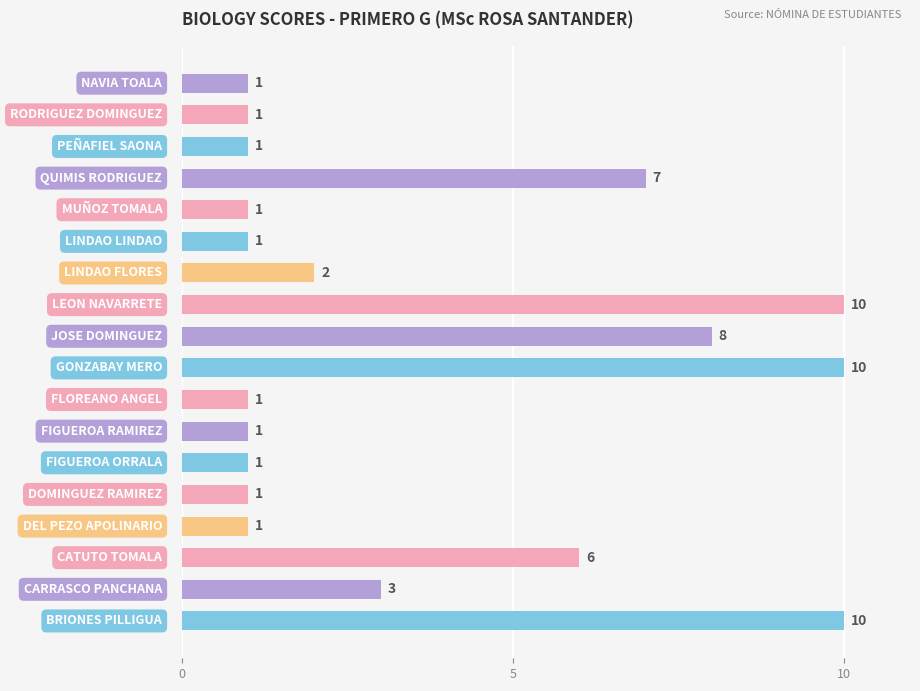

What is the difference between the second highest and minimum values?

9